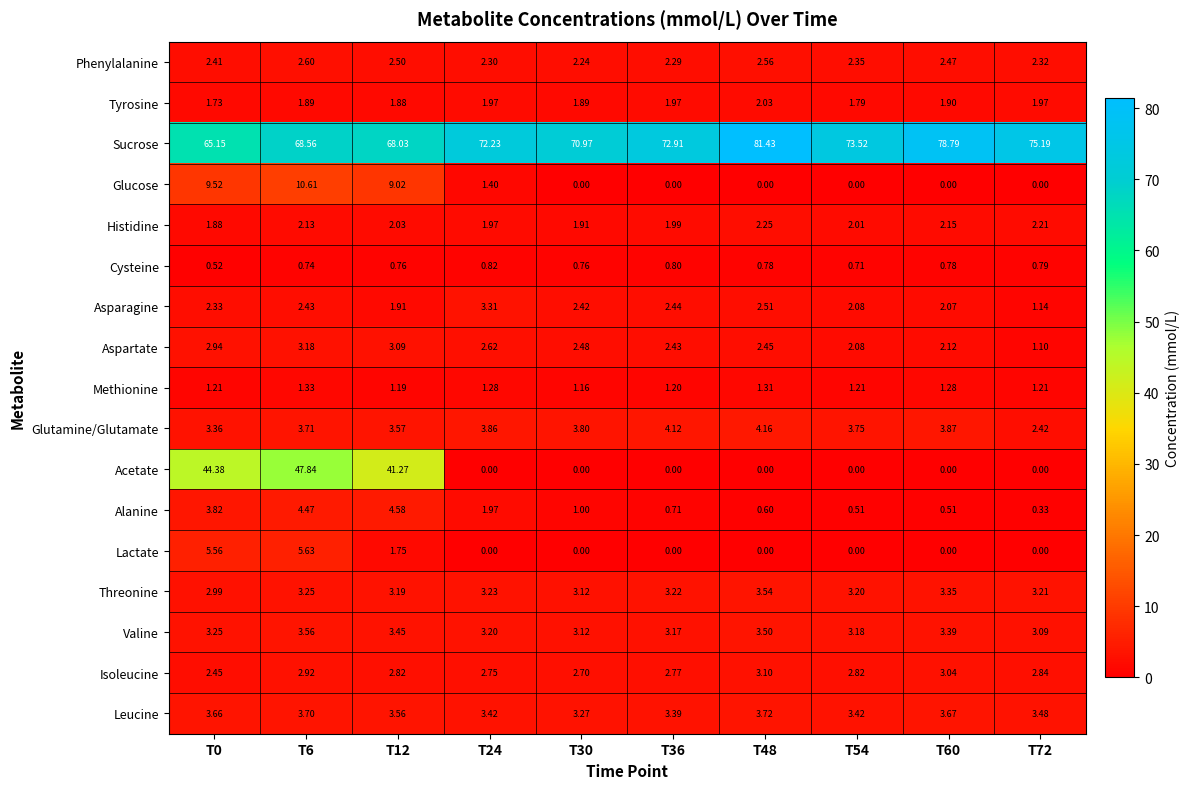

Between T36 and T60, which series saw the biggest shift?

Sucrose